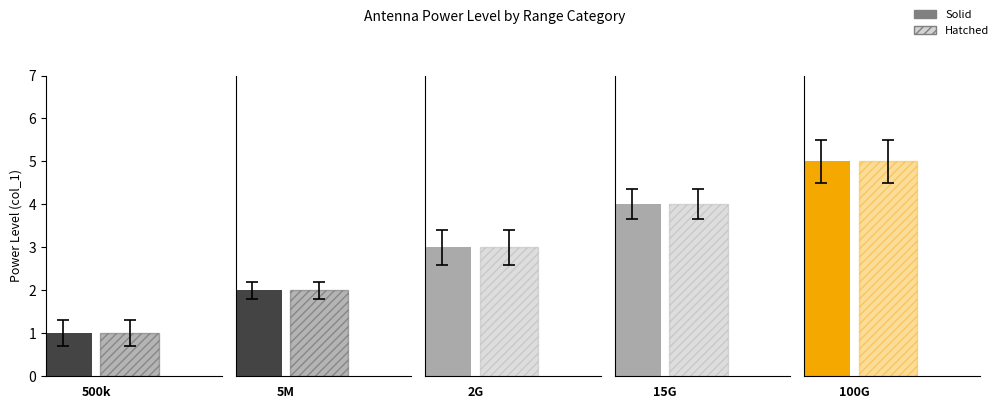

What is the average value of the Hatched series?

3